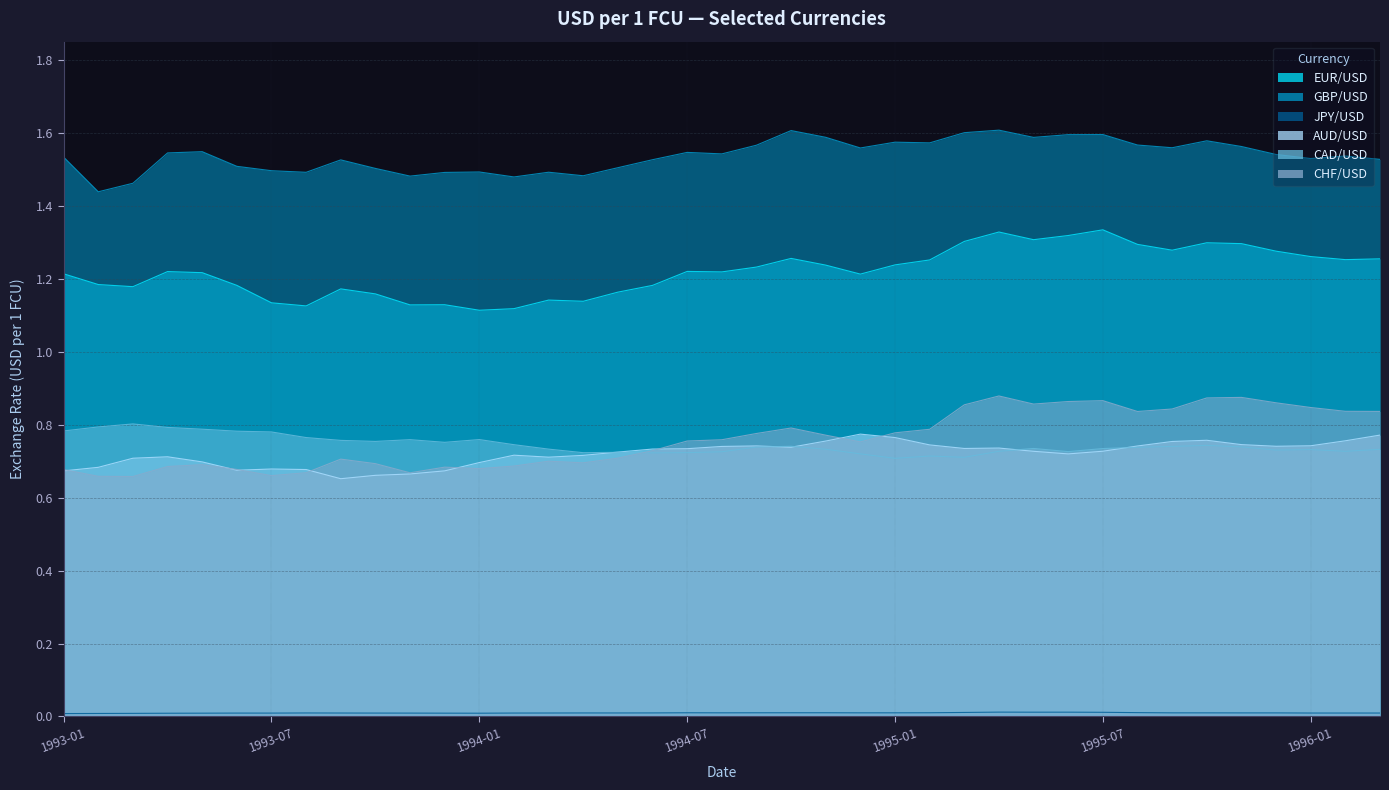

What is the sum of all JPY/USD values?

0.4